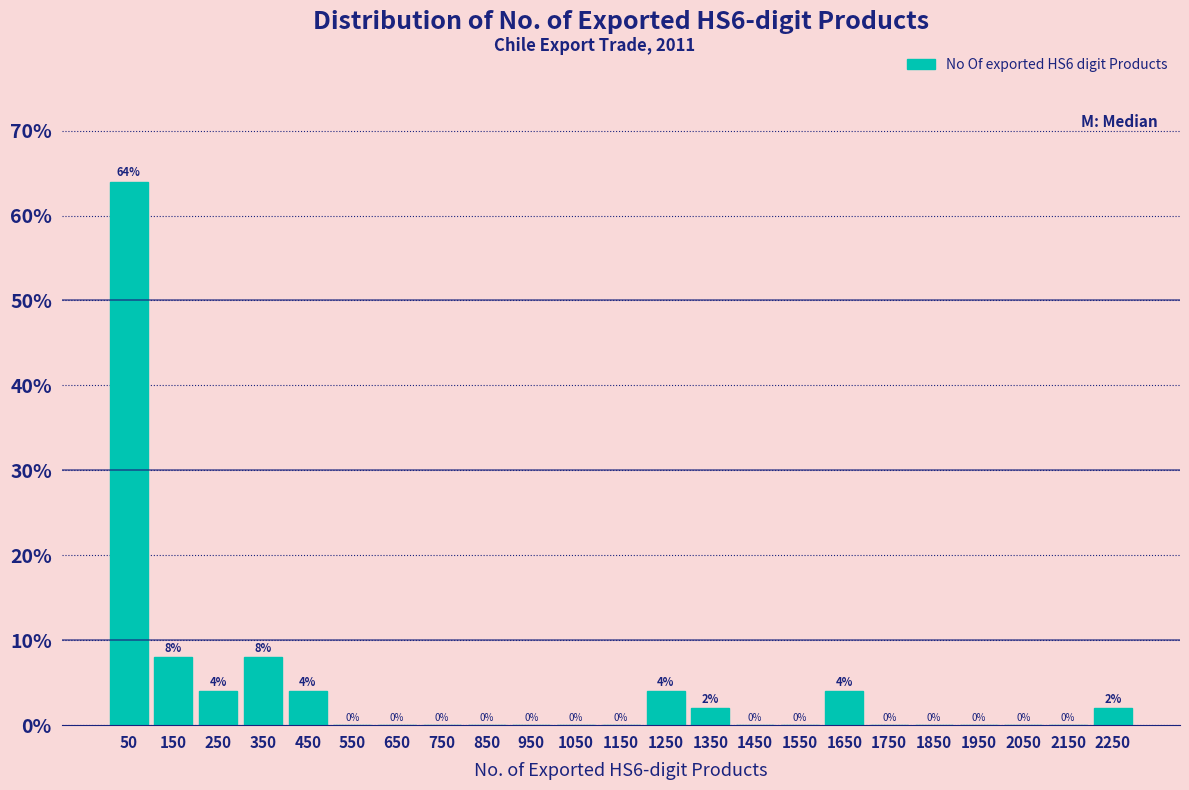

Reading left to right, list every bar in this chart as the range it spans on the x-axis followed by its height.

0 to 100: 64
100 to 200: 8
200 to 300: 4
300 to 400: 8
400 to 500: 4
500 to 600: 0
600 to 700: 0
700 to 800: 0
800 to 900: 0
900 to 1000: 0
1000 to 1100: 0
1100 to 1200: 0
1200 to 1300: 4
1300 to 1400: 2
1400 to 1500: 0
1500 to 1600: 0
1600 to 1700: 4
1700 to 1800: 0
1800 to 1900: 0
1900 to 2000: 0
2000 to 2100: 0
2100 to 2200: 0
2200 to 2300: 2